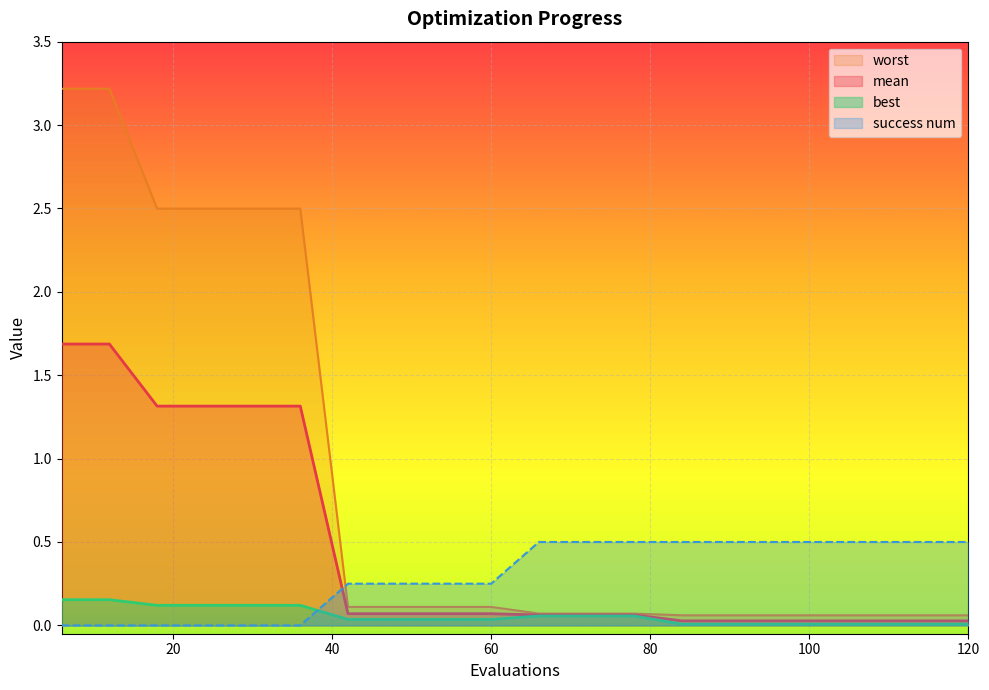

List the series in order of their peak value, highest first.

worst, mean, success num, best